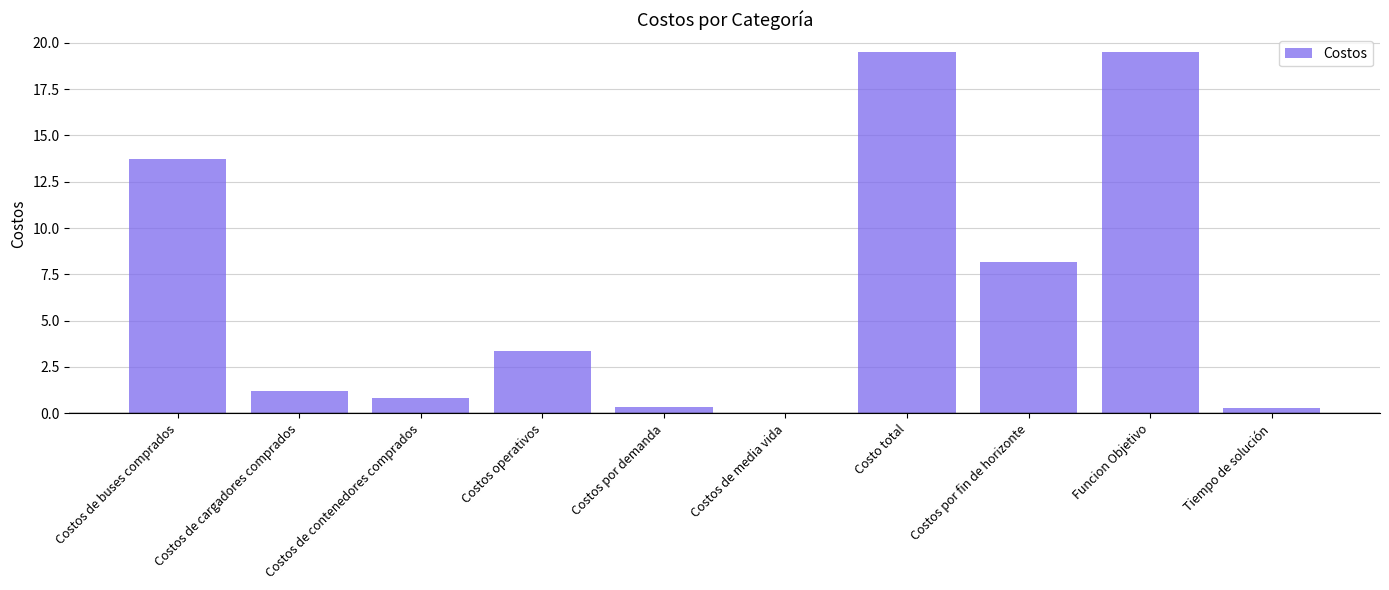

Reading right to left, extract all data points from this chart.

0.3	19.5	8.2	19.5	0.0	0.4	3.4	0.8	1.2	13.7